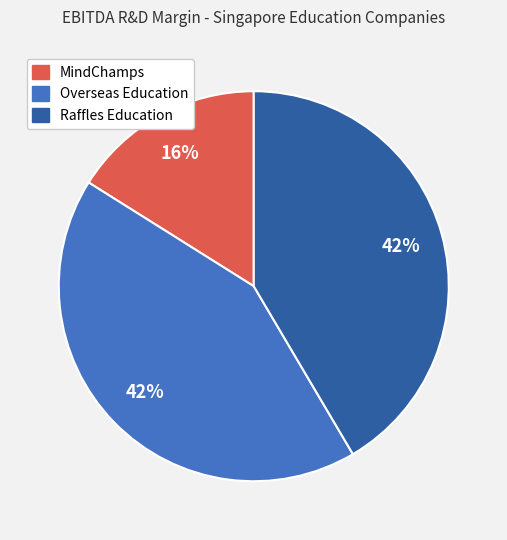

To the nearest percent, what is the difference between the largest and smallest slice percentages?

26%